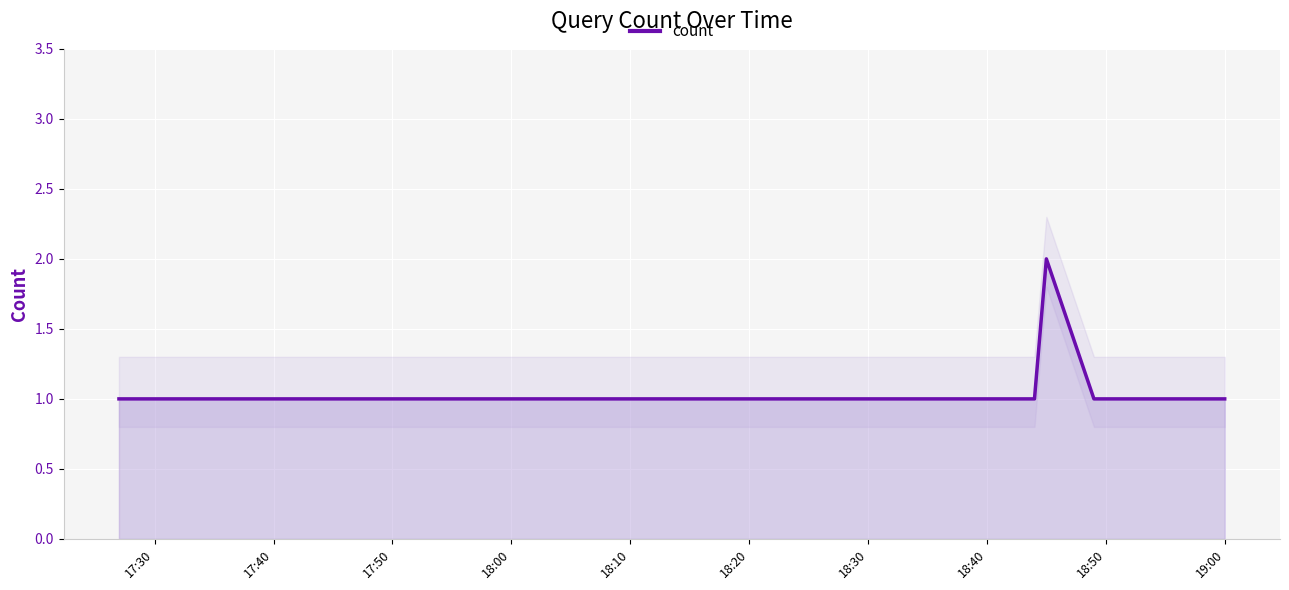

What is the difference between the maximum and minimum values?

1